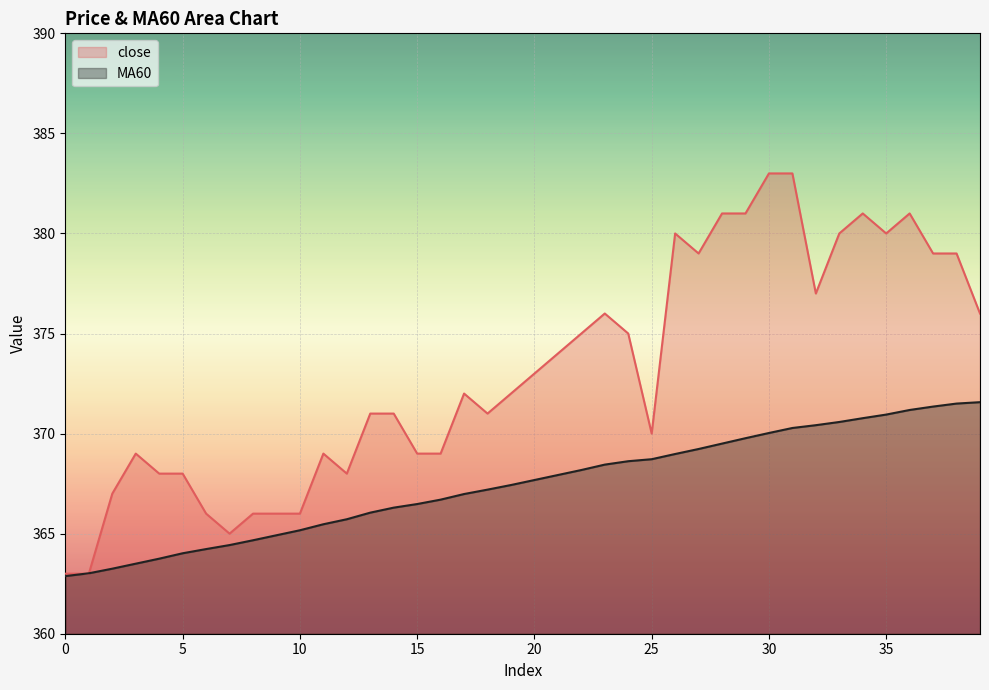

Which series ends up on top after the final intersection of close and MA60?

close